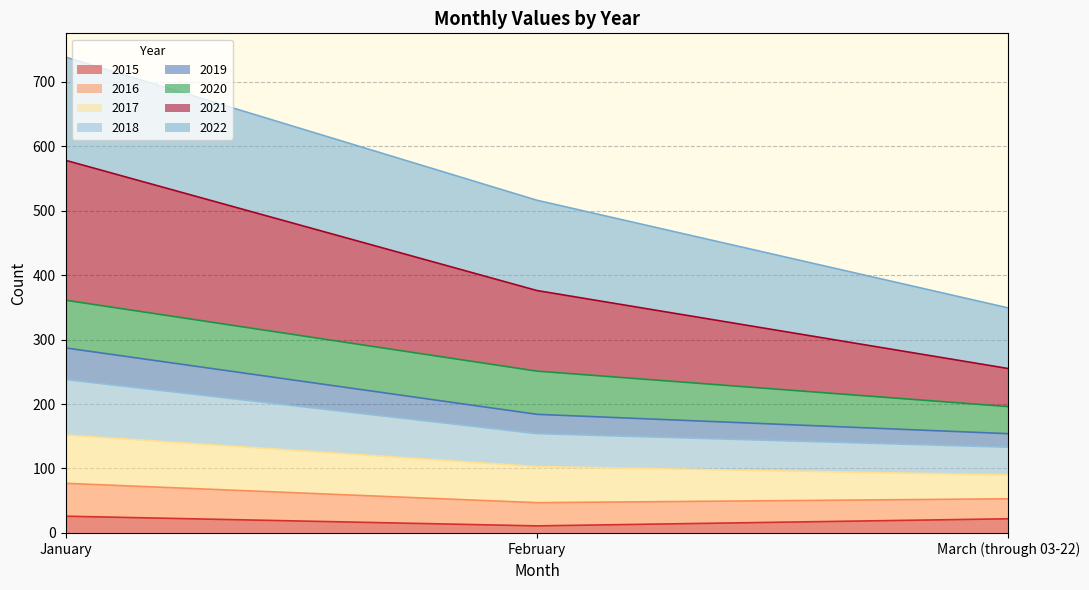

At which label does 2015 first exceed 22?

January